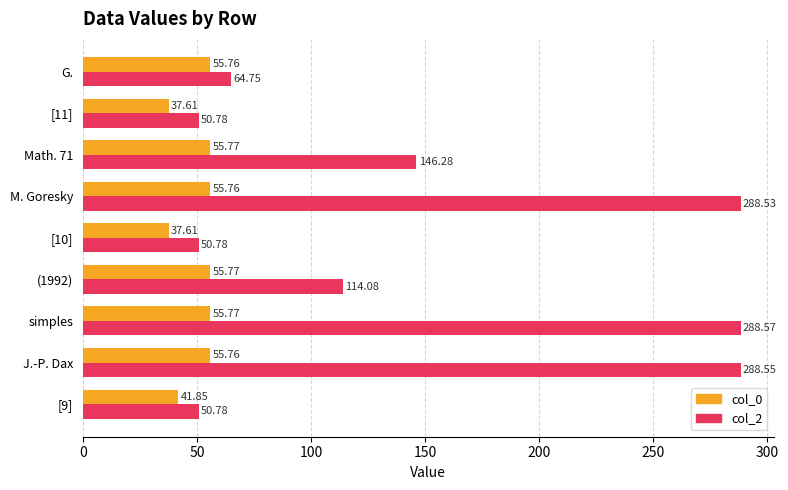

At which category is the sum across all series the highest?

simples